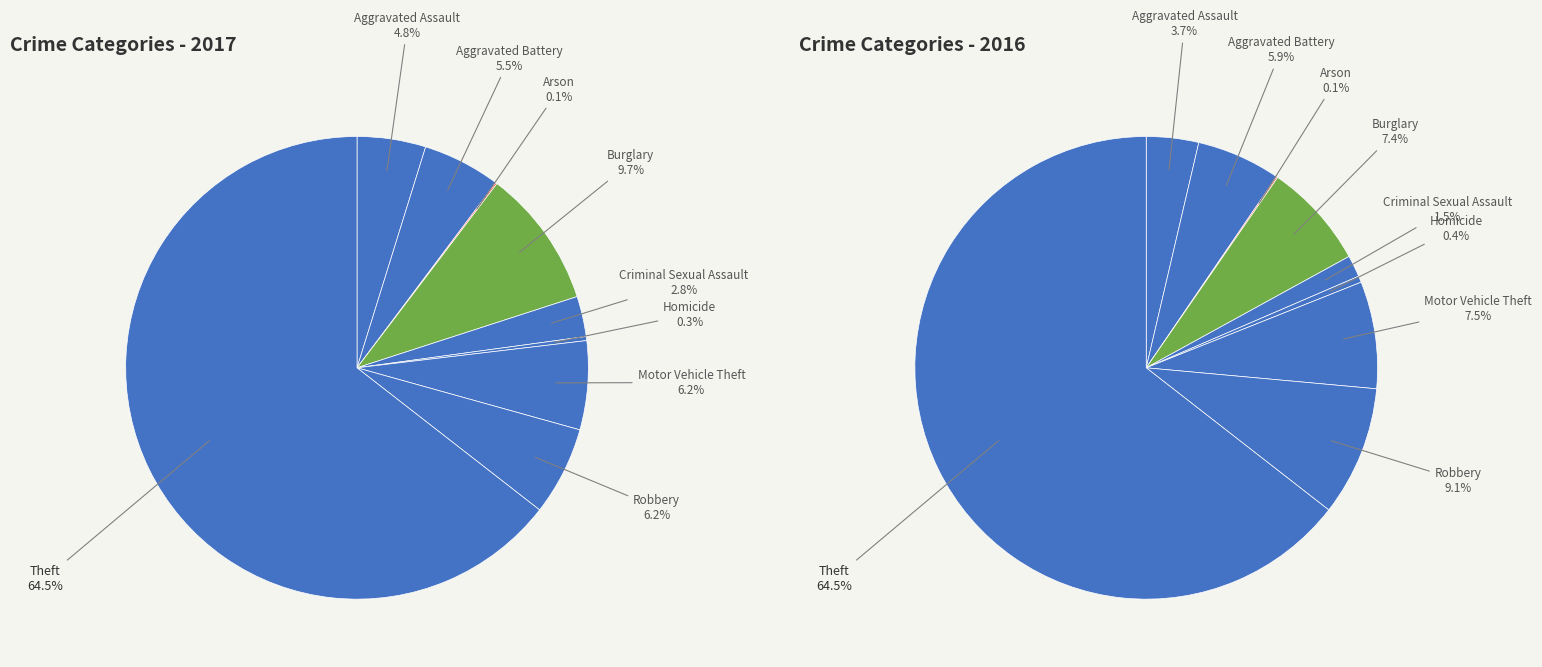

What percentage is NOT represented by Criminal Sexual Assault?

97.2%